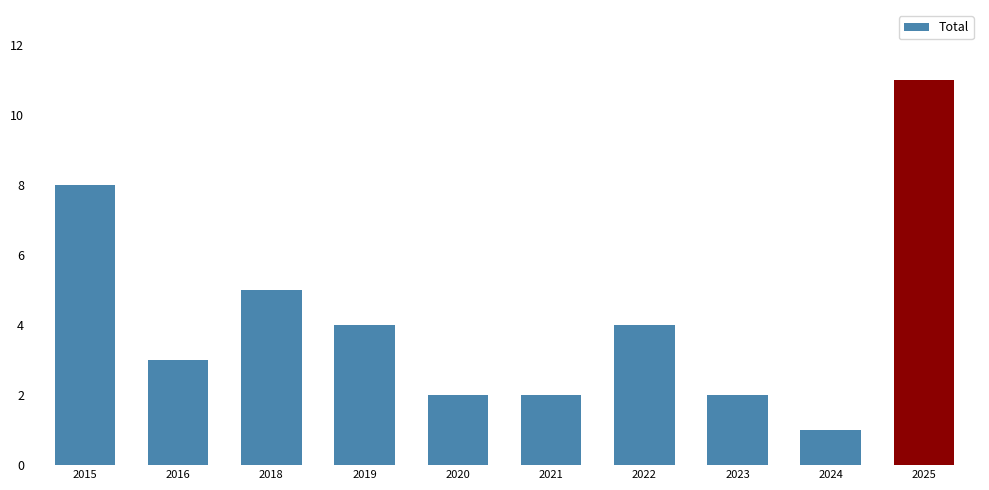

How many data points are less than 4?

5